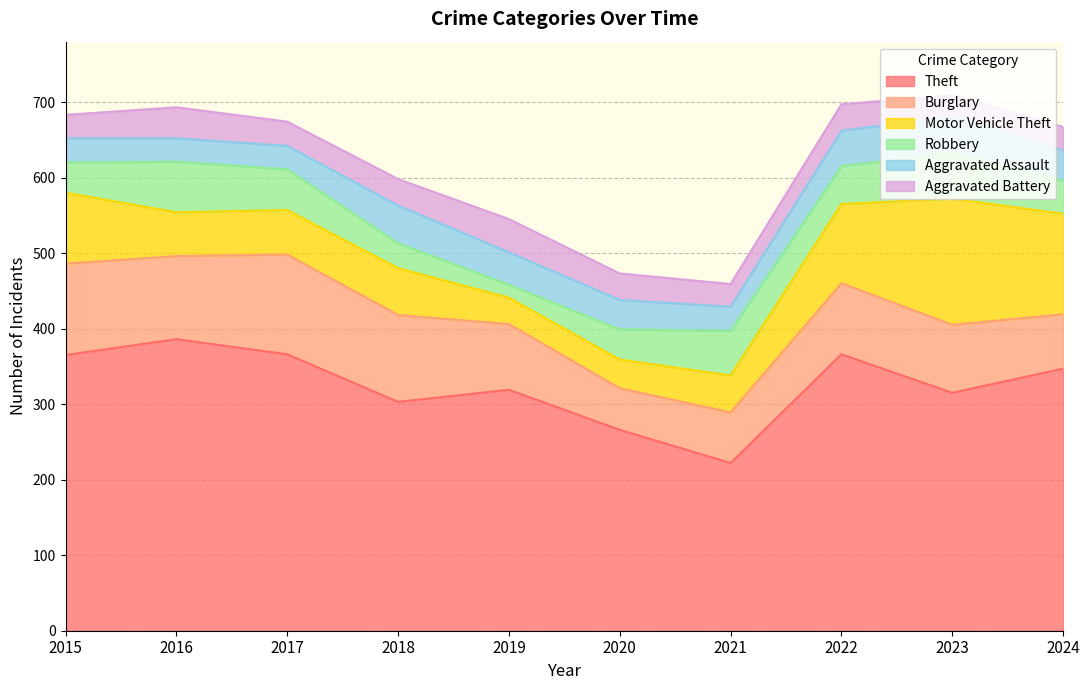

List the series in order of their peak value, highest first.

Theft, Motor Vehicle Theft, Burglary, Robbery, Aggravated Assault, Aggravated Battery